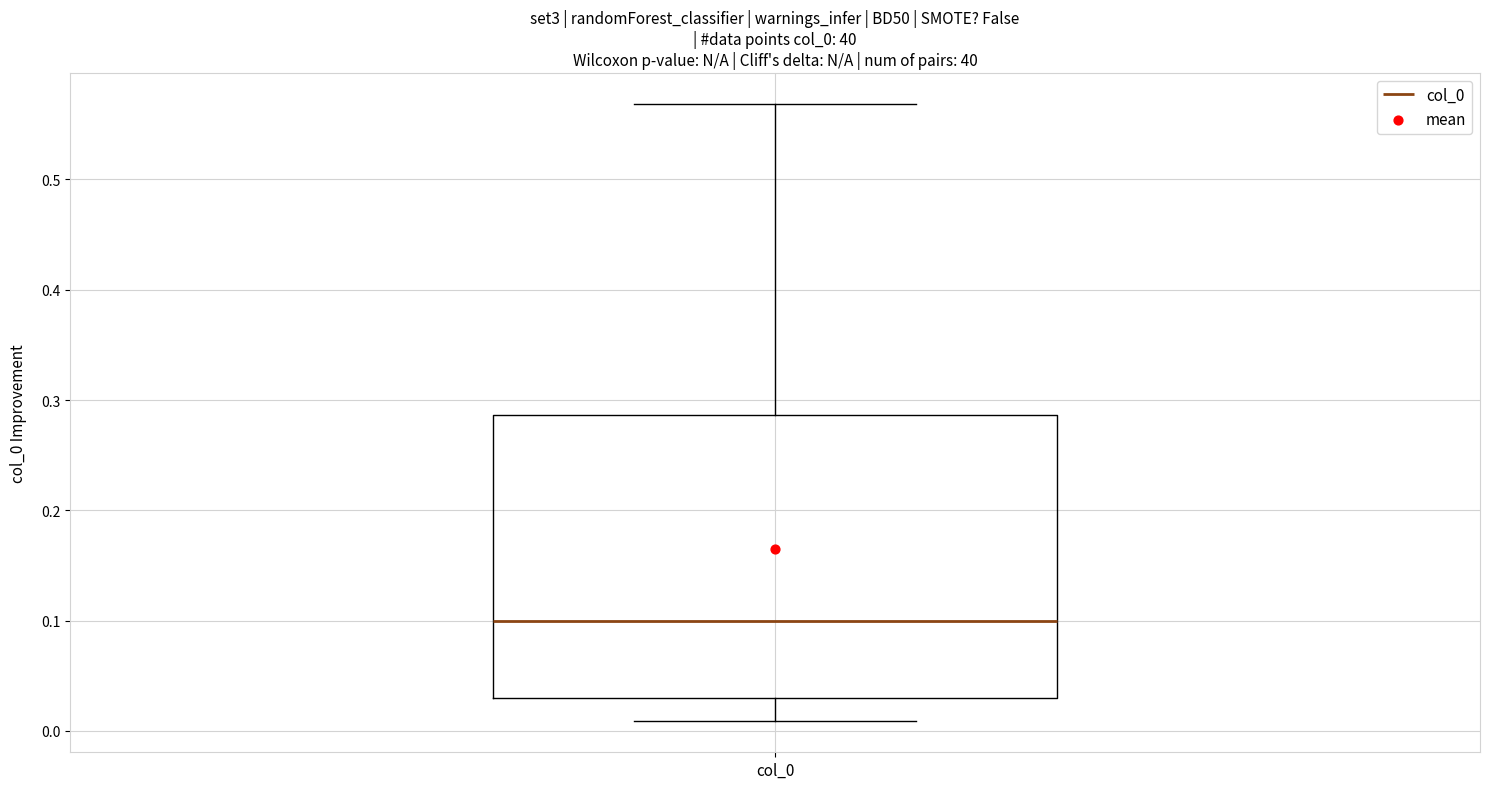

Read this box plot against the y-axis: the position of the median line, the range covered by the box, and the ends of both whiskers. The values are not printed on the chart, so give them approximately, as read against the axis.

median 0.10, box 0.03 to 0.29, whiskers 0.01 to 0.57